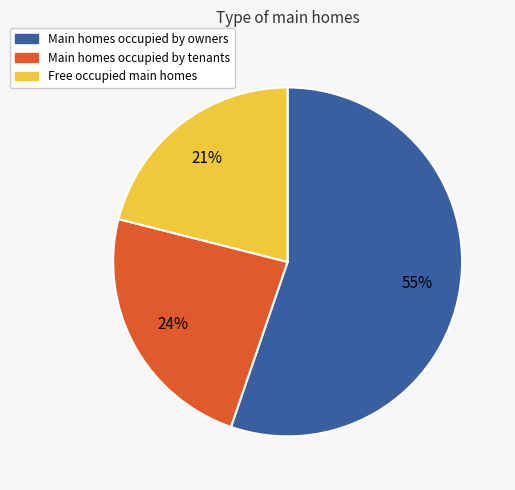

Does any single category account for the majority?

Yes